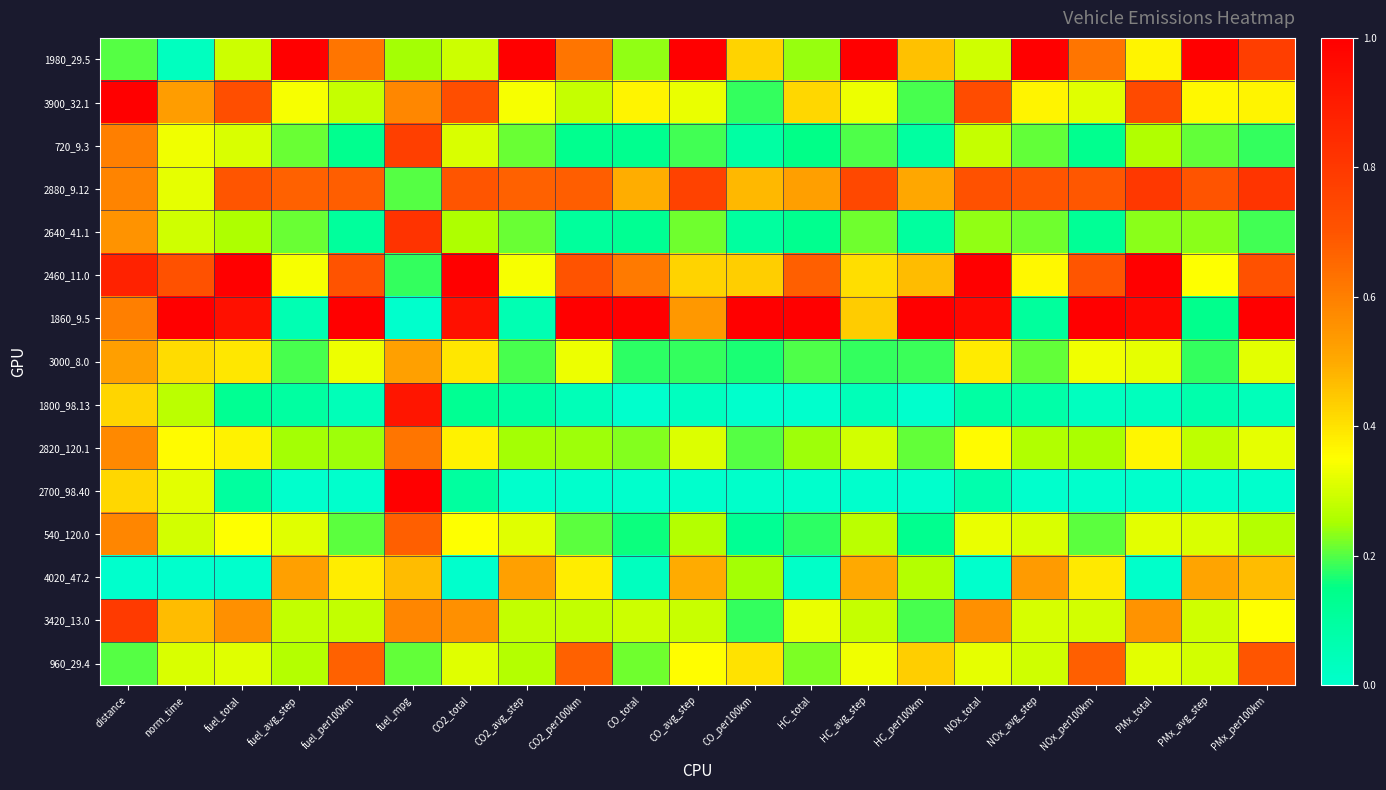

Reading right to left, list all the values displayed in this chart.

1980_29.5: PMx_per100km=0.8	PMx_avg_step=1.0	PMx_total=0.4	NOx_per100km=0.6	NOx_avg_step=1.0	NOx_total=0.3	HC_per100km=0.5	HC_avg_step=1.0	HC_total=0.2	CO_per100km=0.4	CO_avg_step=1.0	CO_total=0.2	CO2_per100km=0.6	CO2_avg_step=1.0	CO2_total=0.3	fuel_mpg=0.2	fuel_per100km=0.6	fuel_avg_step=1.0	fuel_total=0.3	norm_time=0.0	distance=0.2
3900_32.1: PMx_per100km=0.4	PMx_avg_step=0.4	PMx_total=0.7	NOx_per100km=0.3	NOx_avg_step=0.4	NOx_total=0.7	HC_per100km=0.2	HC_avg_step=0.3	HC_total=0.4	CO_per100km=0.2	CO_avg_step=0.3	CO_total=0.4	CO2_per100km=0.3	CO2_avg_step=0.3	CO2_total=0.7	fuel_mpg=0.6	fuel_per100km=0.3	fuel_avg_step=0.3	fuel_total=0.7	norm_time=0.5	distance=1.0
720_9.3: PMx_per100km=0.2	PMx_avg_step=0.2	PMx_total=0.3	NOx_per100km=0.1	NOx_avg_step=0.2	NOx_total=0.3	HC_per100km=0.1	HC_avg_step=0.2	HC_total=0.1	CO_per100km=0.1	CO_avg_step=0.2	CO_total=0.1	CO2_per100km=0.1	CO2_avg_step=0.2	CO2_total=0.3	fuel_mpg=0.8	fuel_per100km=0.1	fuel_avg_step=0.2	fuel_total=0.3	norm_time=0.3	distance=0.6
2880_9.12: PMx_per100km=0.8	PMx_avg_step=0.7	PMx_total=0.8	NOx_per100km=0.7	NOx_avg_step=0.7	NOx_total=0.7	HC_per100km=0.5	HC_avg_step=0.7	HC_total=0.5	CO_per100km=0.5	CO_avg_step=0.8	CO_total=0.5	CO2_per100km=0.7	CO2_avg_step=0.7	CO2_total=0.7	fuel_mpg=0.2	fuel_per100km=0.7	fuel_avg_step=0.7	fuel_total=0.7	norm_time=0.3	distance=0.6
2640_41.1: PMx_per100km=0.2	PMx_avg_step=0.2	PMx_total=0.2	NOx_per100km=0.1	NOx_avg_step=0.2	NOx_total=0.2	HC_per100km=0.1	HC_avg_step=0.2	HC_total=0.1	CO_per100km=0.1	CO_avg_step=0.2	CO_total=0.1	CO2_per100km=0.1	CO2_avg_step=0.2	CO2_total=0.3	fuel_mpg=0.8	fuel_per100km=0.1	fuel_avg_step=0.2	fuel_total=0.3	norm_time=0.3	distance=0.6
2460_11.0: PMx_per100km=0.7	PMx_avg_step=0.3	PMx_total=1.0	NOx_per100km=0.7	NOx_avg_step=0.4	NOx_total=1.0	HC_per100km=0.5	HC_avg_step=0.4	HC_total=0.7	CO_per100km=0.4	CO_avg_step=0.4	CO_total=0.6	CO2_per100km=0.7	CO2_avg_step=0.3	CO2_total=1.0	fuel_mpg=0.2	fuel_per100km=0.7	fuel_avg_step=0.3	fuel_total=1.0	norm_time=0.7	distance=0.9
1860_9.5: PMx_per100km=1.0	PMx_avg_step=0.1	PMx_total=1.0	NOx_per100km=1.0	NOx_avg_step=0.1	NOx_total=1.0	HC_per100km=1.0	HC_avg_step=0.4	HC_total=1.0	CO_per100km=1.0	CO_avg_step=0.5	CO_total=1.0	CO2_per100km=1.0	CO2_avg_step=0.1	CO2_total=0.9	fuel_mpg=0.0	fuel_per100km=1.0	fuel_avg_step=0.1	fuel_total=0.9	norm_time=1.0	distance=0.6
3000_8.0: PMx_per100km=0.3	PMx_avg_step=0.2	PMx_total=0.3	NOx_per100km=0.3	NOx_avg_step=0.2	NOx_total=0.4	HC_per100km=0.2	HC_avg_step=0.2	HC_total=0.2	CO_per100km=0.2	CO_avg_step=0.2	CO_total=0.2	CO2_per100km=0.3	CO2_avg_step=0.2	CO2_total=0.4	fuel_mpg=0.5	fuel_per100km=0.3	fuel_avg_step=0.2	fuel_total=0.4	norm_time=0.4	distance=0.5
1800_98.13: PMx_per100km=0.0	PMx_avg_step=0.1	PMx_total=0.0	NOx_per100km=0.0	NOx_avg_step=0.1	NOx_total=0.1	HC_per100km=0.0	HC_avg_step=0.0	HC_total=0.0	CO_per100km=0.0	CO_avg_step=0.0	CO_total=0.0	CO2_per100km=0.0	CO2_avg_step=0.1	CO2_total=0.1	fuel_mpg=0.9	fuel_per100km=0.0	fuel_avg_step=0.1	fuel_total=0.1	norm_time=0.3	distance=0.4
2820_120.1: PMx_per100km=0.3	PMx_avg_step=0.3	PMx_total=0.4	NOx_per100km=0.3	NOx_avg_step=0.3	NOx_total=0.4	HC_per100km=0.2	HC_avg_step=0.3	HC_total=0.2	CO_per100km=0.2	CO_avg_step=0.3	CO_total=0.2	CO2_per100km=0.2	CO2_avg_step=0.2	CO2_total=0.4	fuel_mpg=0.6	fuel_per100km=0.2	fuel_avg_step=0.2	fuel_total=0.4	norm_time=0.4	distance=0.6
2700_98.40: PMx_per100km=0.0	PMx_avg_step=0.0	PMx_total=0.0	NOx_per100km=0.0	NOx_avg_step=0.0	NOx_total=0.1	HC_per100km=0.0	HC_avg_step=0.0	HC_total=0.0	CO_per100km=0.0	CO_avg_step=0.0	CO_total=0.0	CO2_per100km=0.0	CO2_avg_step=0.0	CO2_total=0.1	fuel_mpg=1.0	fuel_per100km=0.0	fuel_avg_step=0.0	fuel_total=0.1	norm_time=0.3	distance=0.4
540_120.0: PMx_per100km=0.3	PMx_avg_step=0.3	PMx_total=0.3	NOx_per100km=0.2	NOx_avg_step=0.3	NOx_total=0.3	HC_per100km=0.1	HC_avg_step=0.3	HC_total=0.2	CO_per100km=0.1	CO_avg_step=0.3	CO_total=0.2	CO2_per100km=0.2	CO2_avg_step=0.3	CO2_total=0.3	fuel_mpg=0.7	fuel_per100km=0.2	fuel_avg_step=0.3	fuel_total=0.3	norm_time=0.3	distance=0.6
4020_47.2: PMx_per100km=0.5	PMx_avg_step=0.5	PMx_total=0.0	NOx_per100km=0.4	NOx_avg_step=0.5	NOx_total=0.0	HC_per100km=0.3	HC_avg_step=0.5	HC_total=0.0	CO_per100km=0.2	CO_avg_step=0.5	CO_total=0.0	CO2_per100km=0.4	CO2_avg_step=0.5	CO2_total=0.0	fuel_mpg=0.5	fuel_per100km=0.4	fuel_avg_step=0.5	fuel_total=0.0	norm_time=0.0	distance=0.0
3420_13.0: PMx_per100km=0.3	PMx_avg_step=0.3	PMx_total=0.6	NOx_per100km=0.3	NOx_avg_step=0.3	NOx_total=0.6	HC_per100km=0.2	HC_avg_step=0.3	HC_total=0.3	CO_per100km=0.2	CO_avg_step=0.3	CO_total=0.3	CO2_per100km=0.3	CO2_avg_step=0.3	CO2_total=0.6	fuel_mpg=0.6	fuel_per100km=0.3	fuel_avg_step=0.3	fuel_total=0.6	norm_time=0.5	distance=0.8
960_29.4: PMx_per100km=0.7	PMx_avg_step=0.3	PMx_total=0.3	NOx_per100km=0.7	NOx_avg_step=0.3	NOx_total=0.3	HC_per100km=0.4	HC_avg_step=0.3	HC_total=0.2	CO_per100km=0.4	CO_avg_step=0.4	CO_total=0.2	CO2_per100km=0.7	CO2_avg_step=0.3	CO2_total=0.3	fuel_mpg=0.2	fuel_per100km=0.7	fuel_avg_step=0.3	fuel_total=0.3	norm_time=0.3	distance=0.2